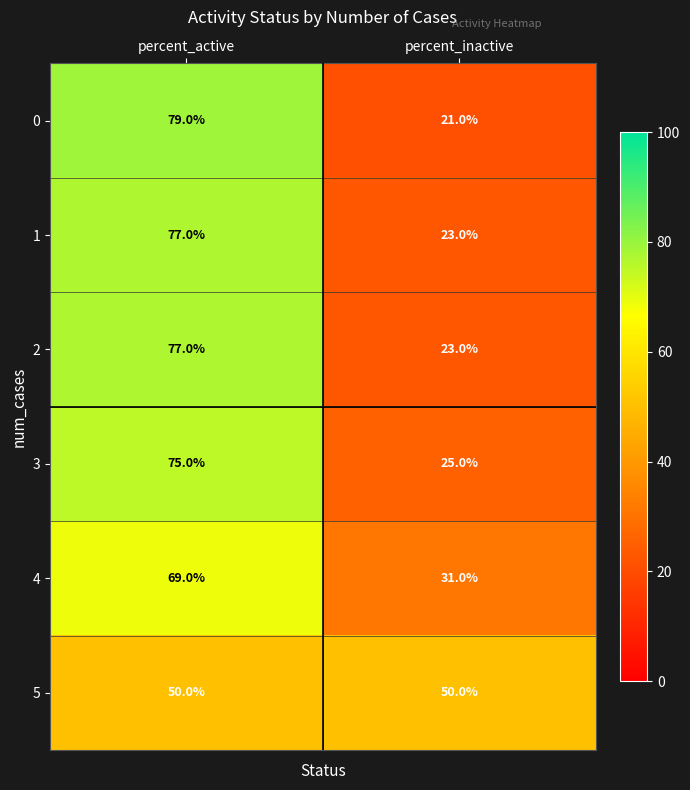

Reading left to right, list all the values displayed in this chart.

0: 79	21
1: 77	23
2: 77	23
3: 75	25
4: 69	31
5: 50	50